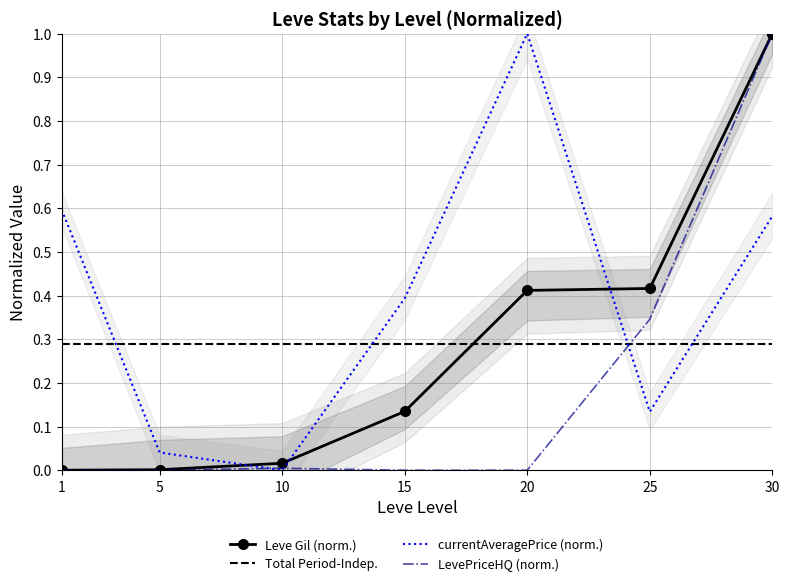

The value of currentAveragePrice (norm.) at 10 is 0.0. True or false?

True